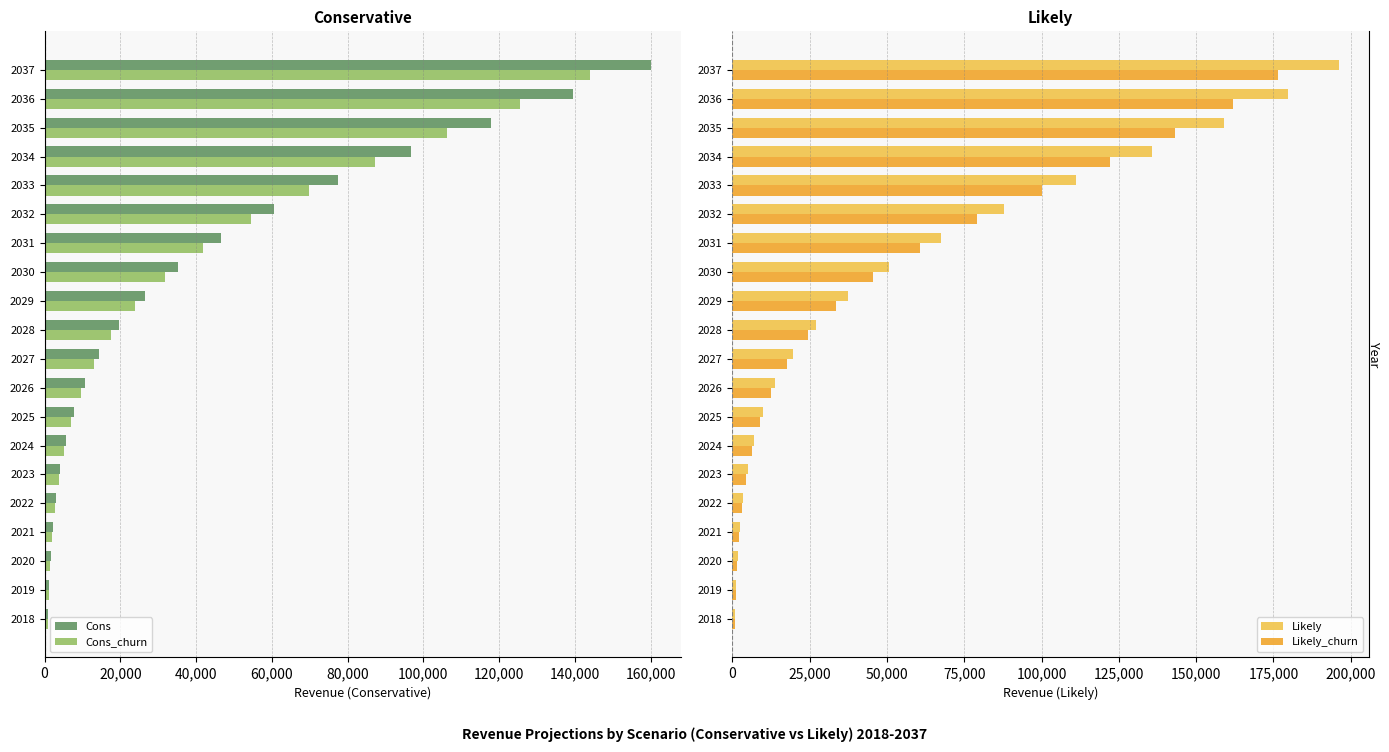

What is the difference between the maximum and second lowest values in the Likely series?

194870.4